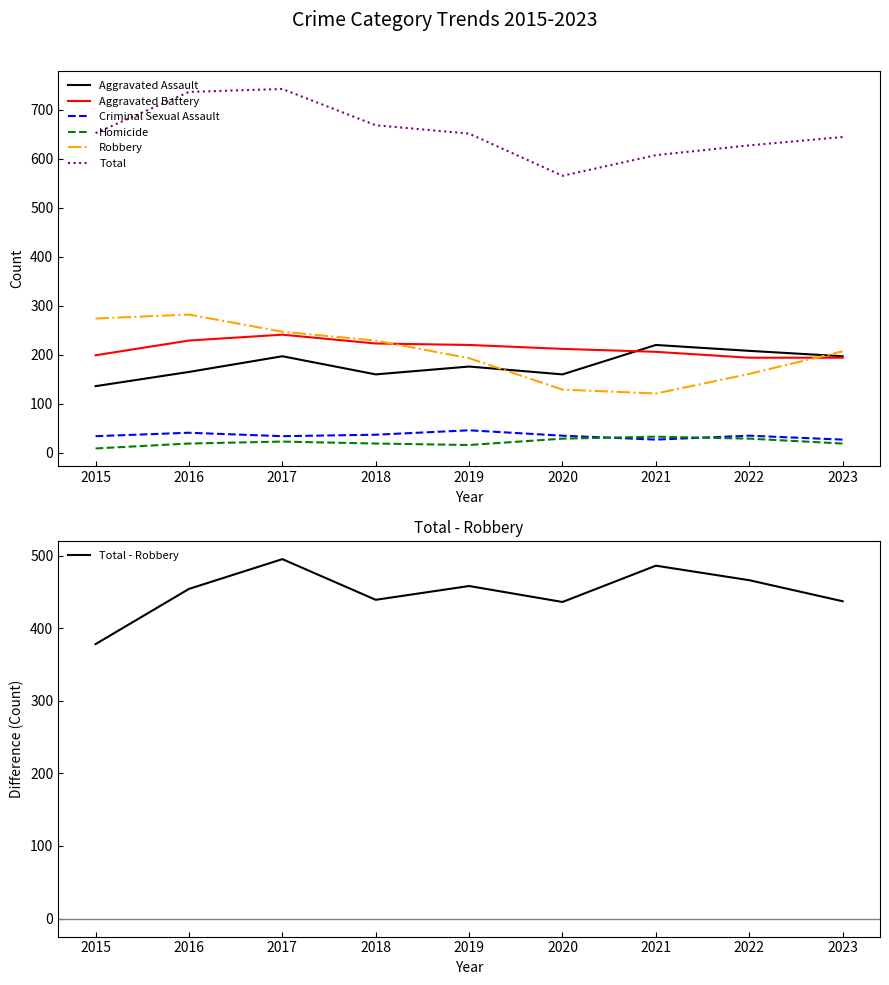

The Homicide series shows 40 at 2017. True or false?

False